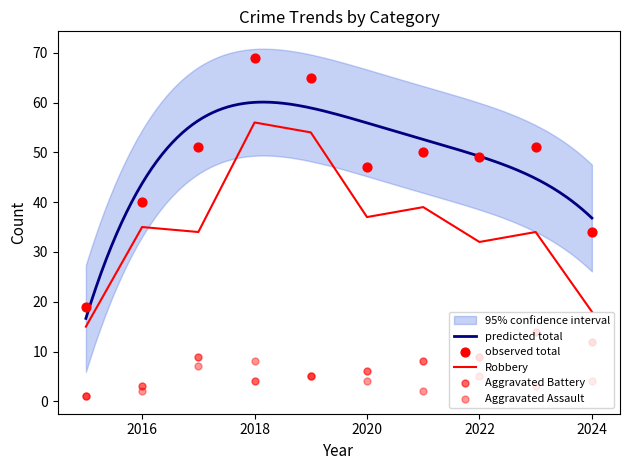

What is the lowest value of the Robbery series?

15